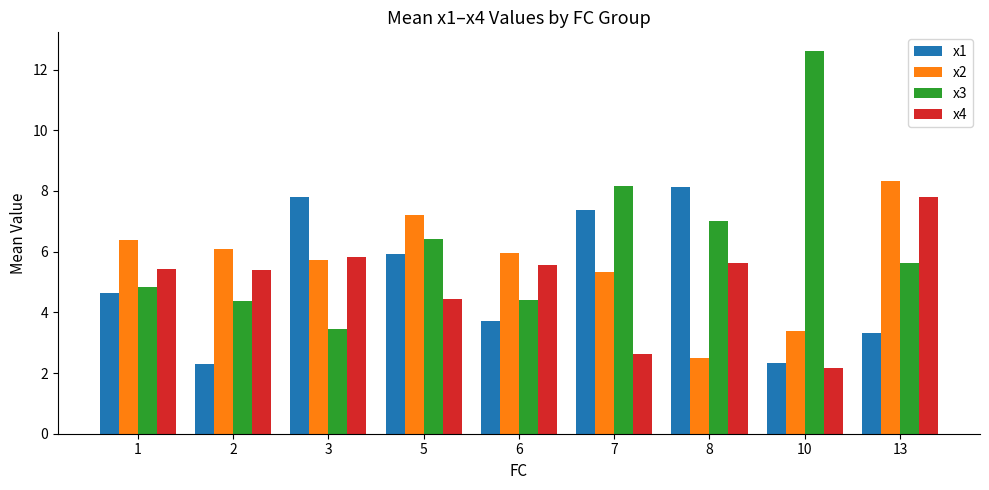

Is the value of x3 at 8 greater than the value of x1 at 7?

No